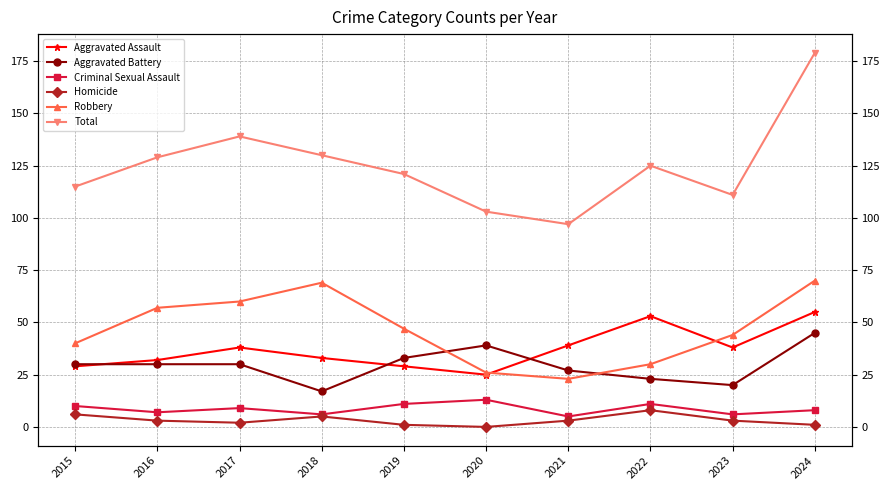

Reading left to right, list all the values displayed in this chart.

Aggravated Assault: 29	32	38	33	29	25	39	53	38	55
Aggravated Battery: 30	30	30	17	33	39	27	23	20	45
Criminal Sexual Assault: 10	7	9	6	11	13	5	11	6	8
Homicide: 6	3	2	5	1	0	3	8	3	1
Robbery: 40	57	60	69	47	26	23	30	44	70
Total: 115	129	139	130	121	103	97	125	111	179